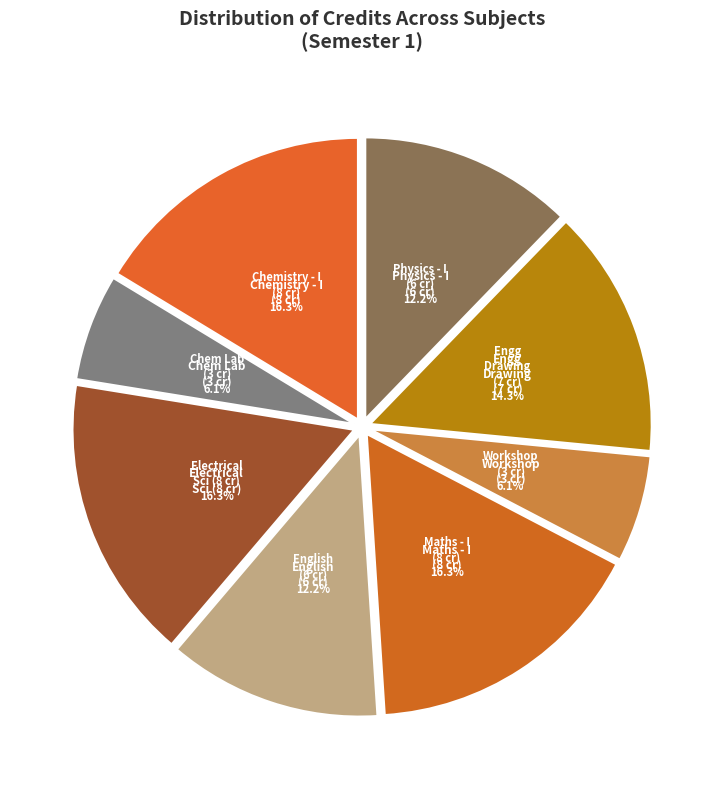

Rank the categories by value from lowest to highest.

Chemistry Laboratory, Workshop - I, English : Language Through Literature, Physics - I, Engineering Drawing, Chemistry - I, Electrical Sciences, Mathematics - I